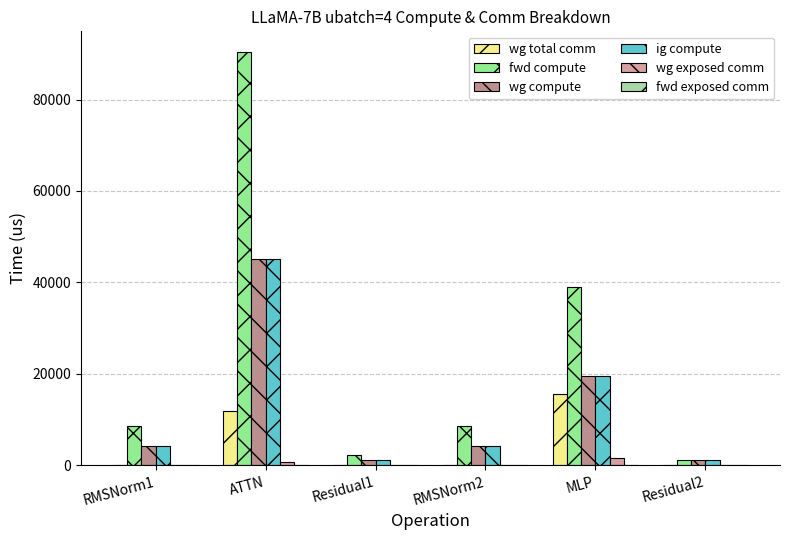

Which category has the highest value in the ig compute series?

ATTN